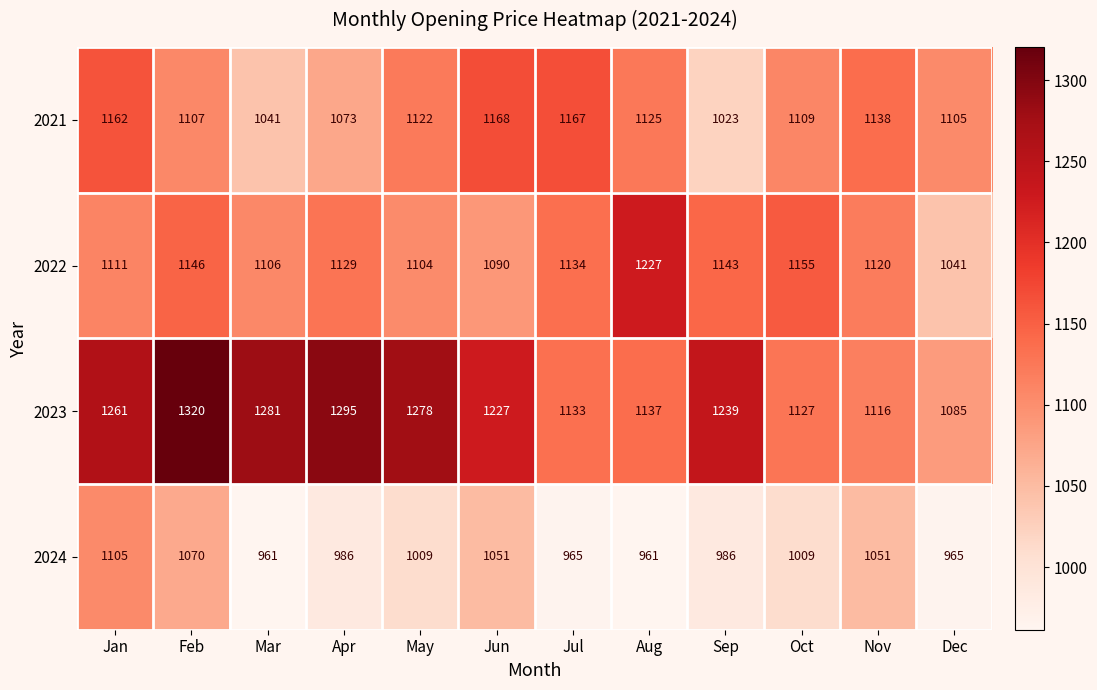

What is the maximum value shown in the chart?

1320